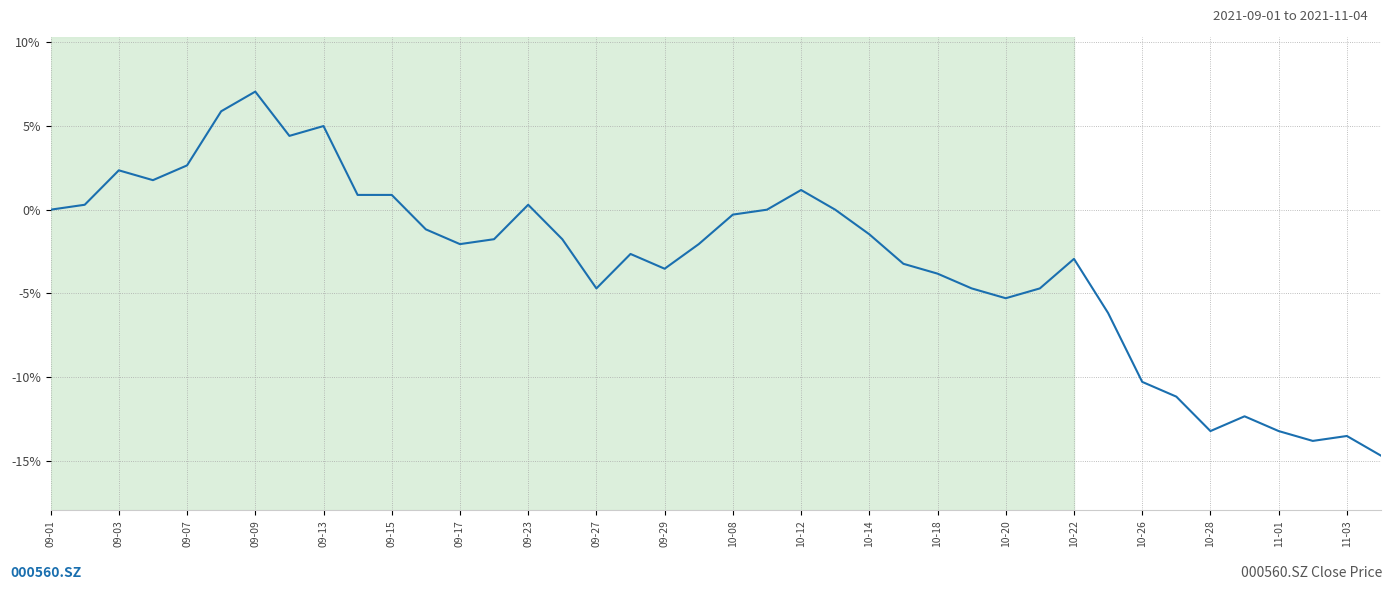

What is the smallest value displayed?

-14.7